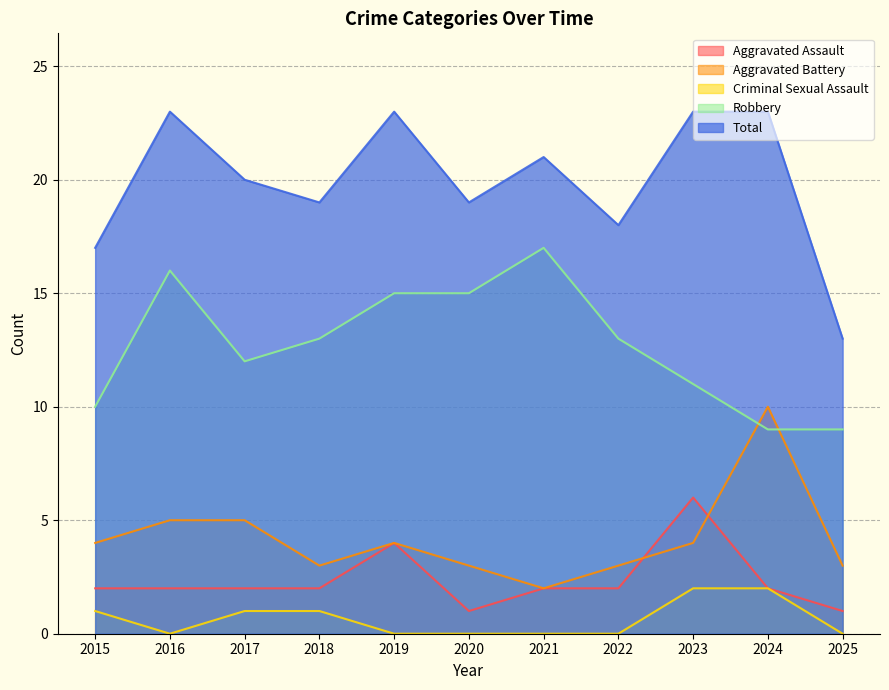

At which label is Aggravated Assault closest to 3?

2015